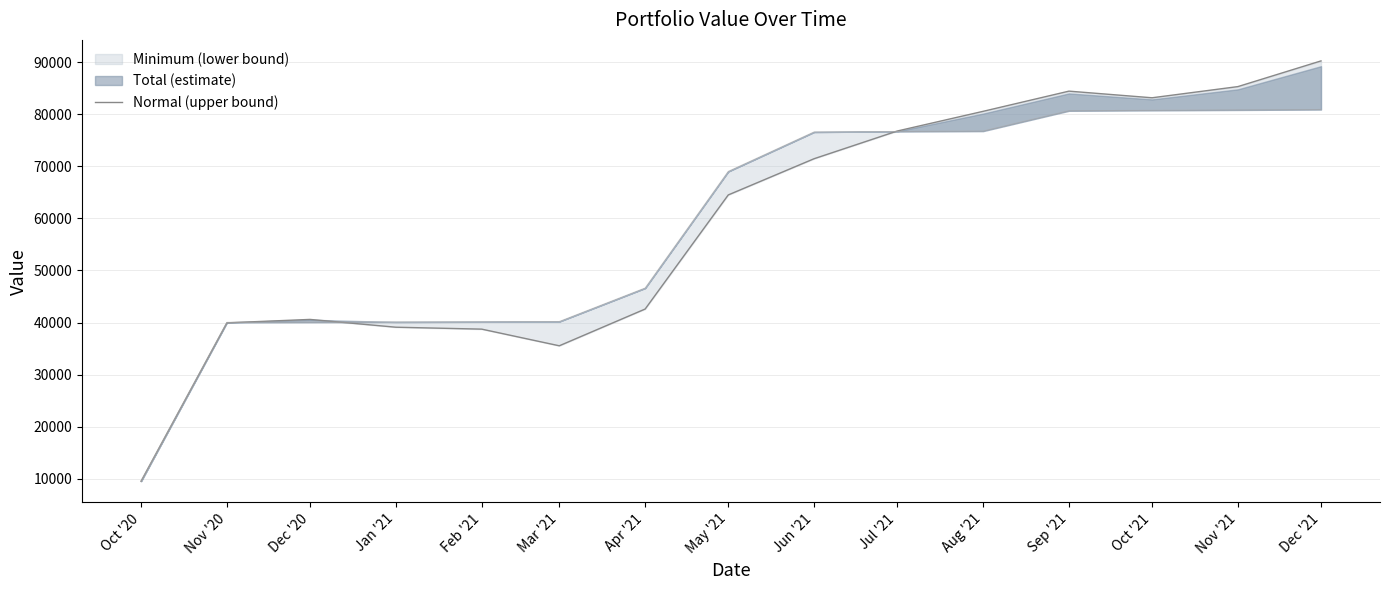

What is the change in value from Dec '20 to Jul '21?

+36147.2